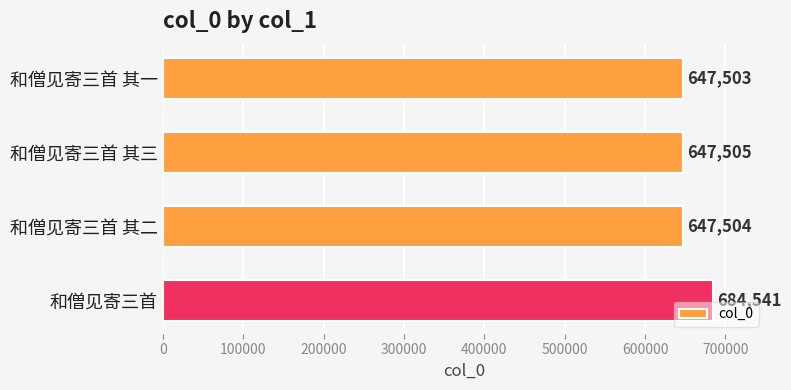

The value at 和僧见寄三首 is 1026619. True or false?

False